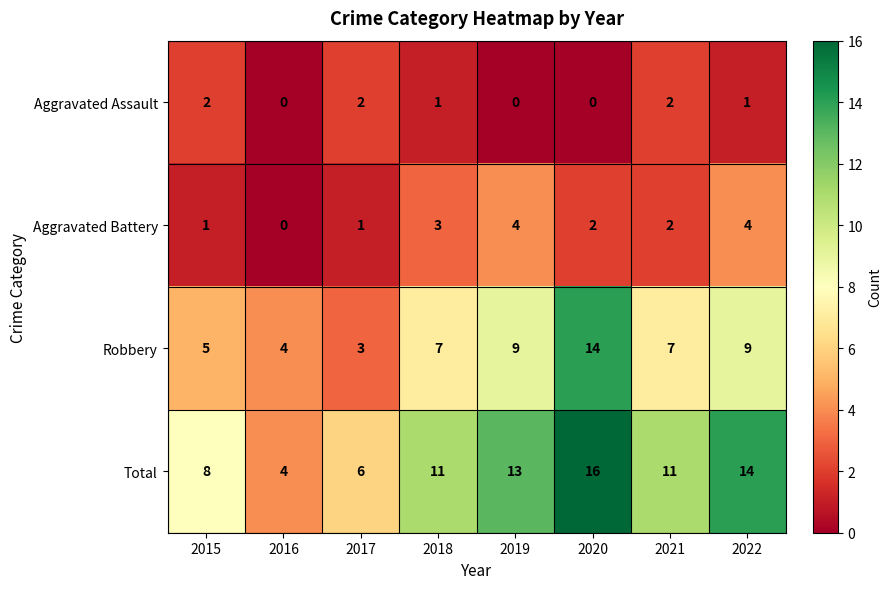

What is the difference between the highest and lowest values at 2016?

4